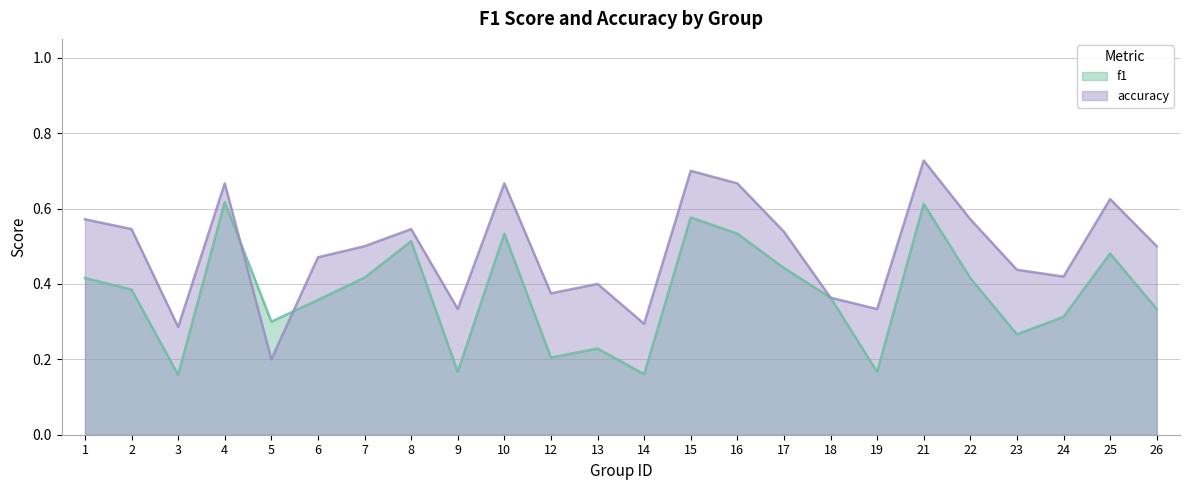

Between which two adjacent categories do accuracy and f1 first intersect?

4 and 5